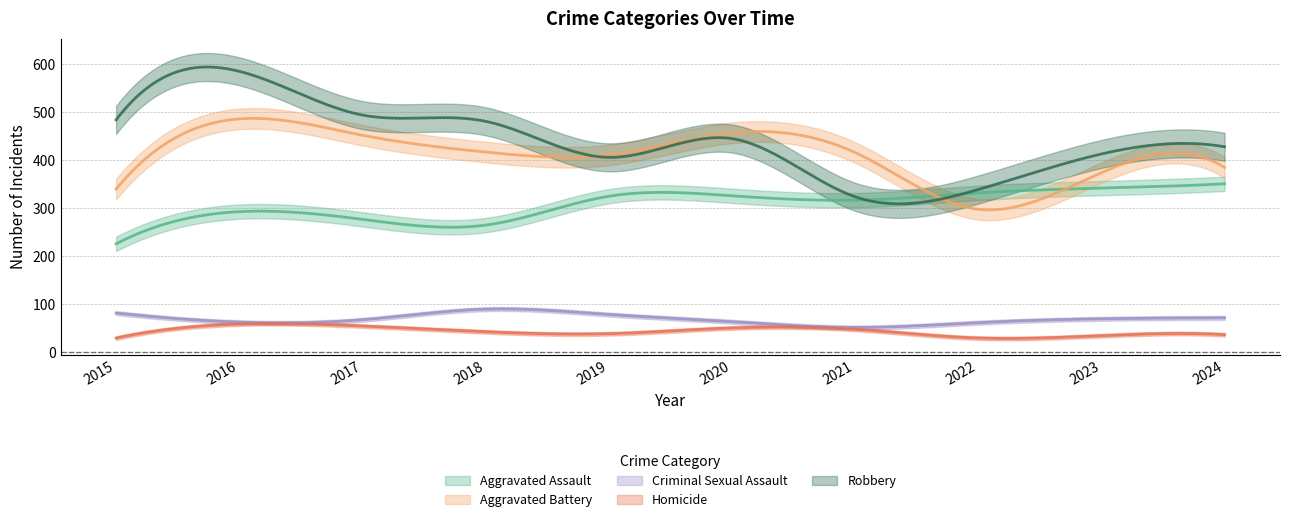

In Homicide, how many points are higher than both neighbors (excluding endpoints)?

2